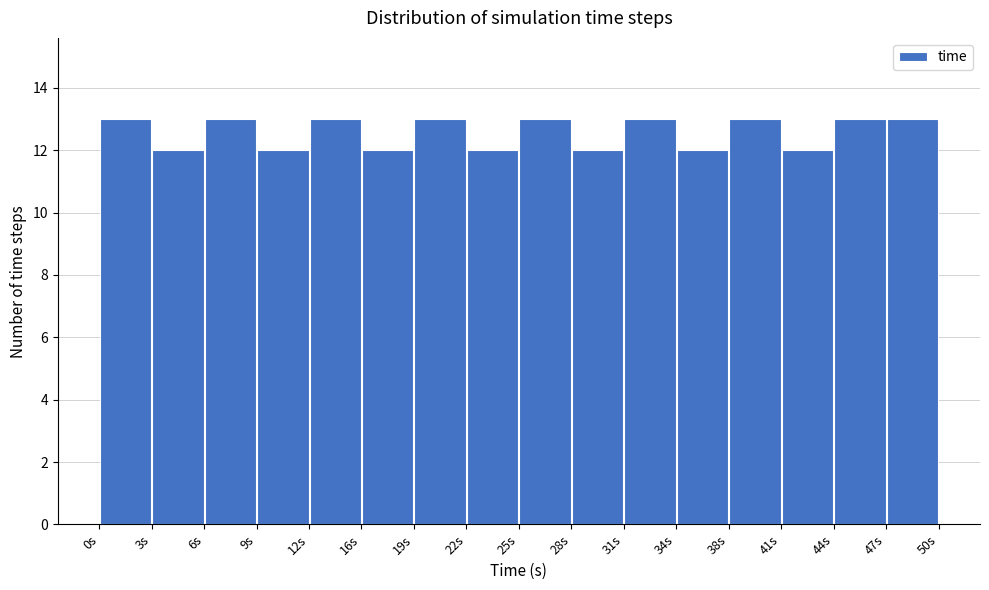

Reading left to right, list every bar in this chart as the range it spans on the x-axis followed by its height. Neither the bar edges nor the heights are printed on the chart, so give them approximately, as read against the axes.

0.0 to 3.0: 13
3.0 to 6.5: 12
6.5 to 9.5: 13
9.5 to 12.5: 12
12.5 to 15.5: 13
15.5 to 19.0: 12
19.0 to 22.0: 13
22.0 to 25.0: 12
25.0 to 28.0: 13
28.0 to 31.5: 12
31.5 to 34.5: 13
34.5 to 37.5: 12
37.5 to 40.5: 13
40.5 to 44.0: 12
44.0 to 47.0: 13
47.0 to 50.0: 13